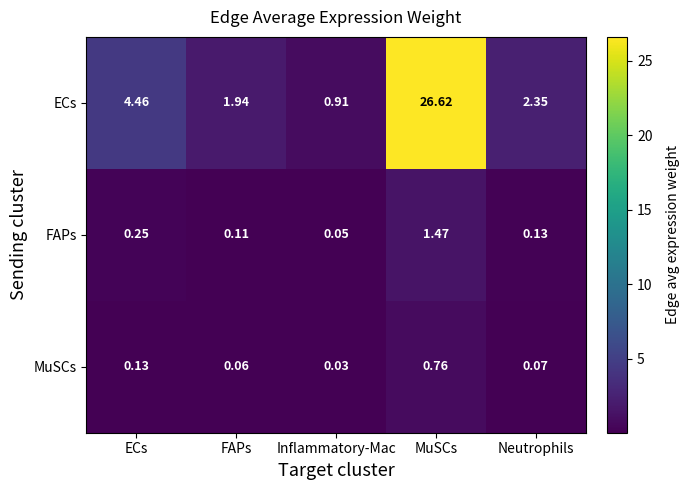

Which category has the highest value in the FAPs series?

MuSCs